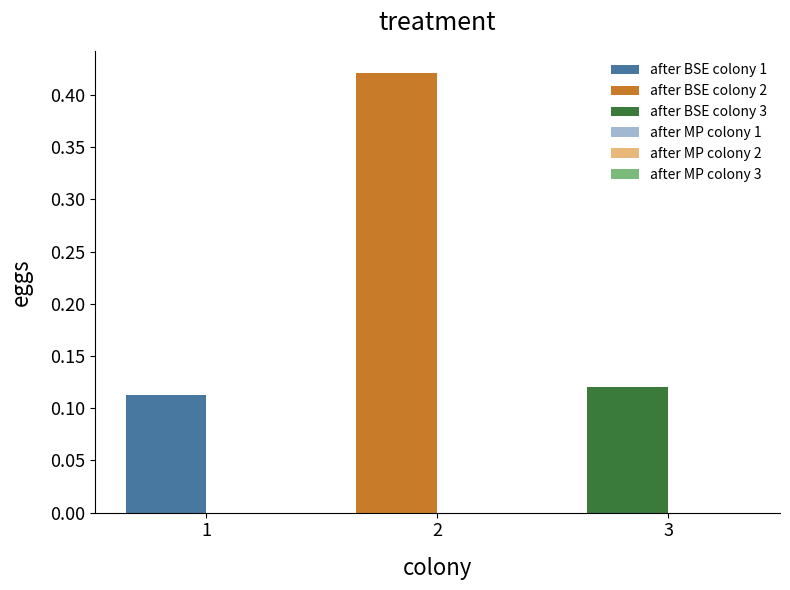

At 2, list the series in order from largest to smallest.

after BSE, after MP